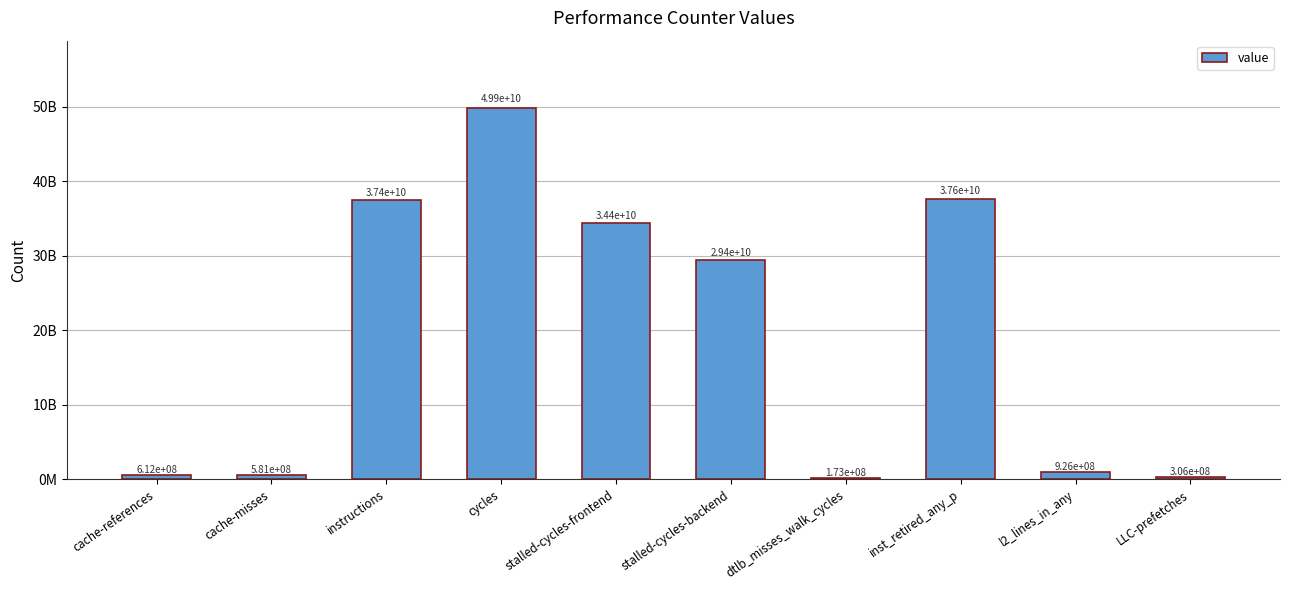

What is the label of the 1st bar from the right?

LLC-prefetches